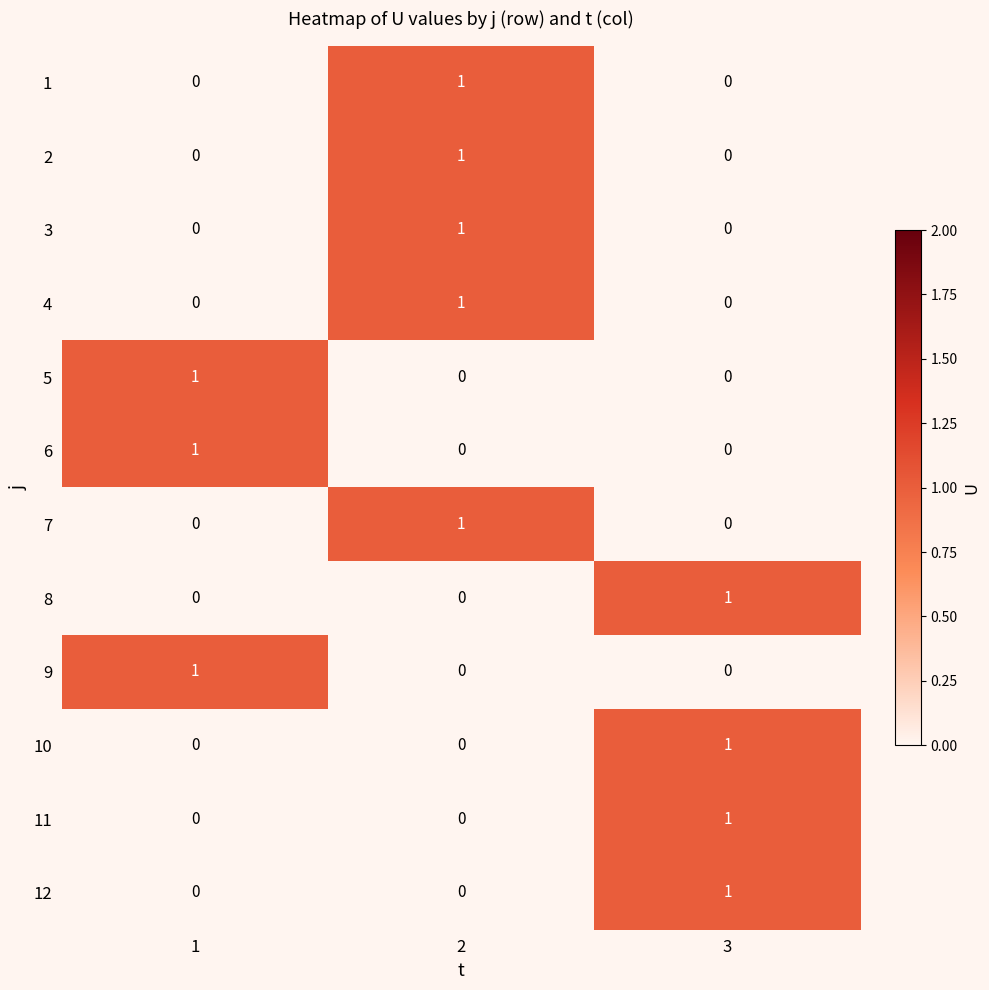

At how many categories does at least one series exceed 0?

3